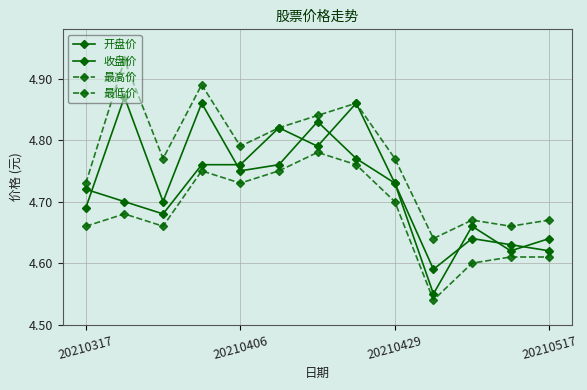

What is the value of the 开盘价 point at the 1st from the left?

4.7